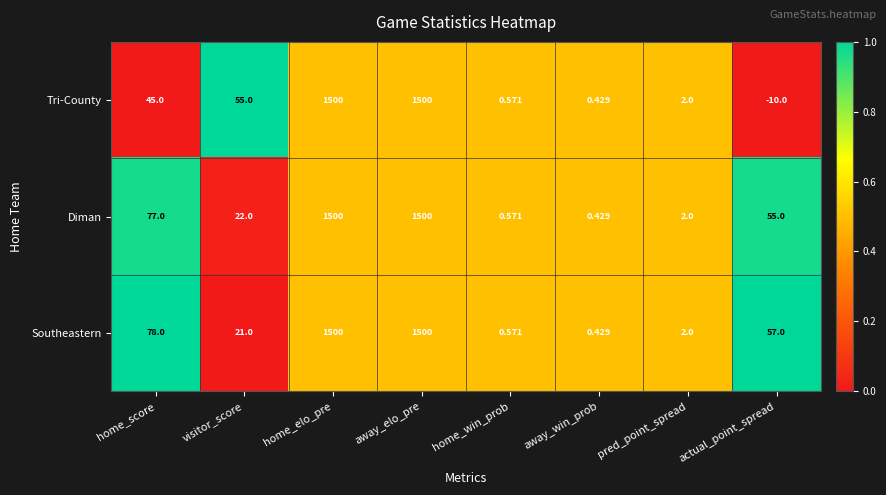

What is the total value across all series at away_elo_pre?

4500.0